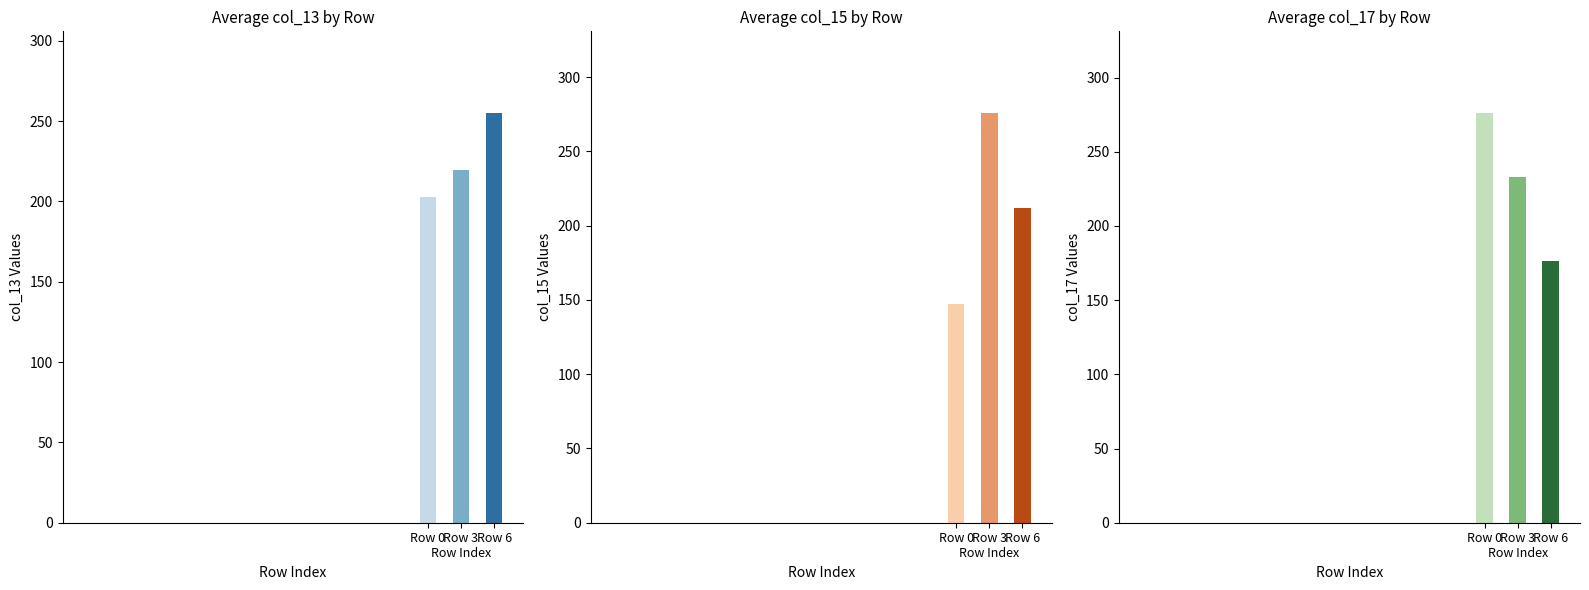

What is the average value?

225.7